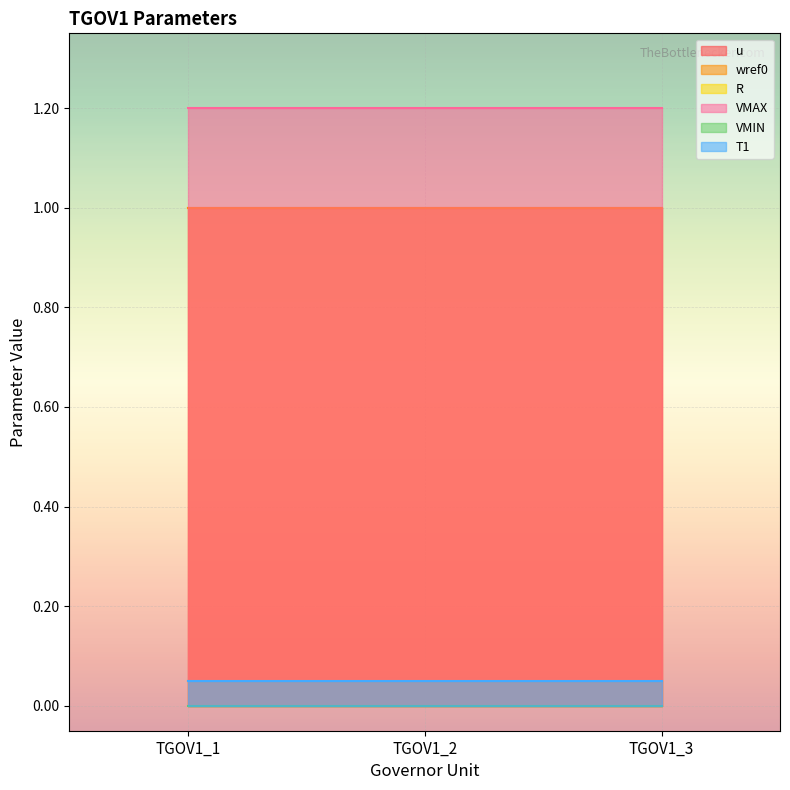

Between TGOV1_2 and TGOV1_3, which is larger?

TGOV1_2